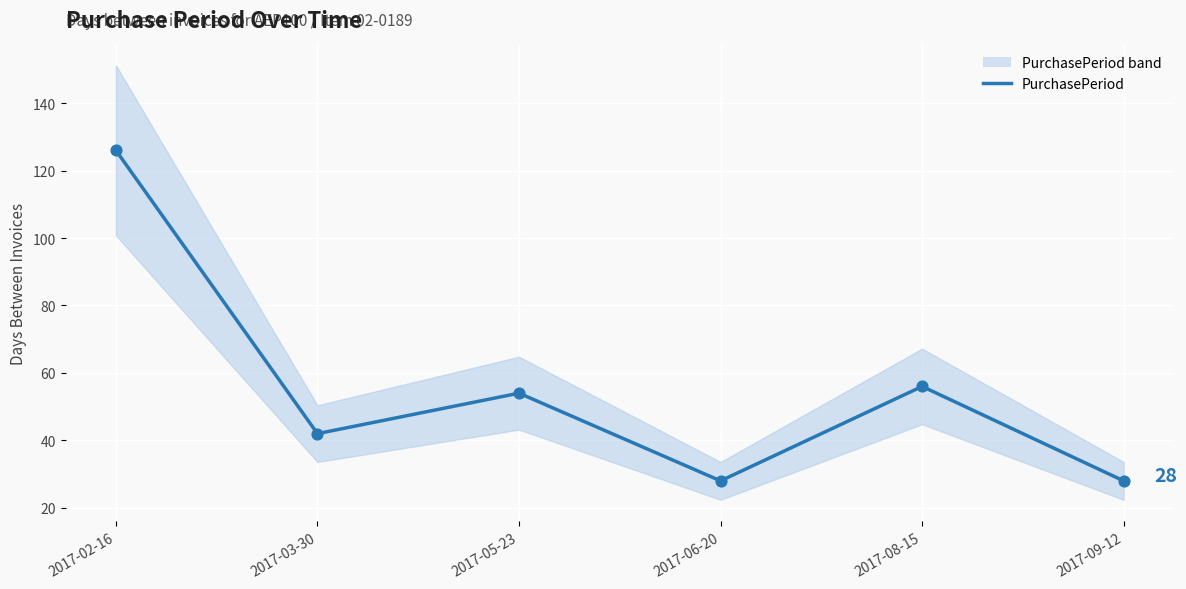

Which has a higher value, 2017-05-23 or 2017-09-12?

2017-05-23